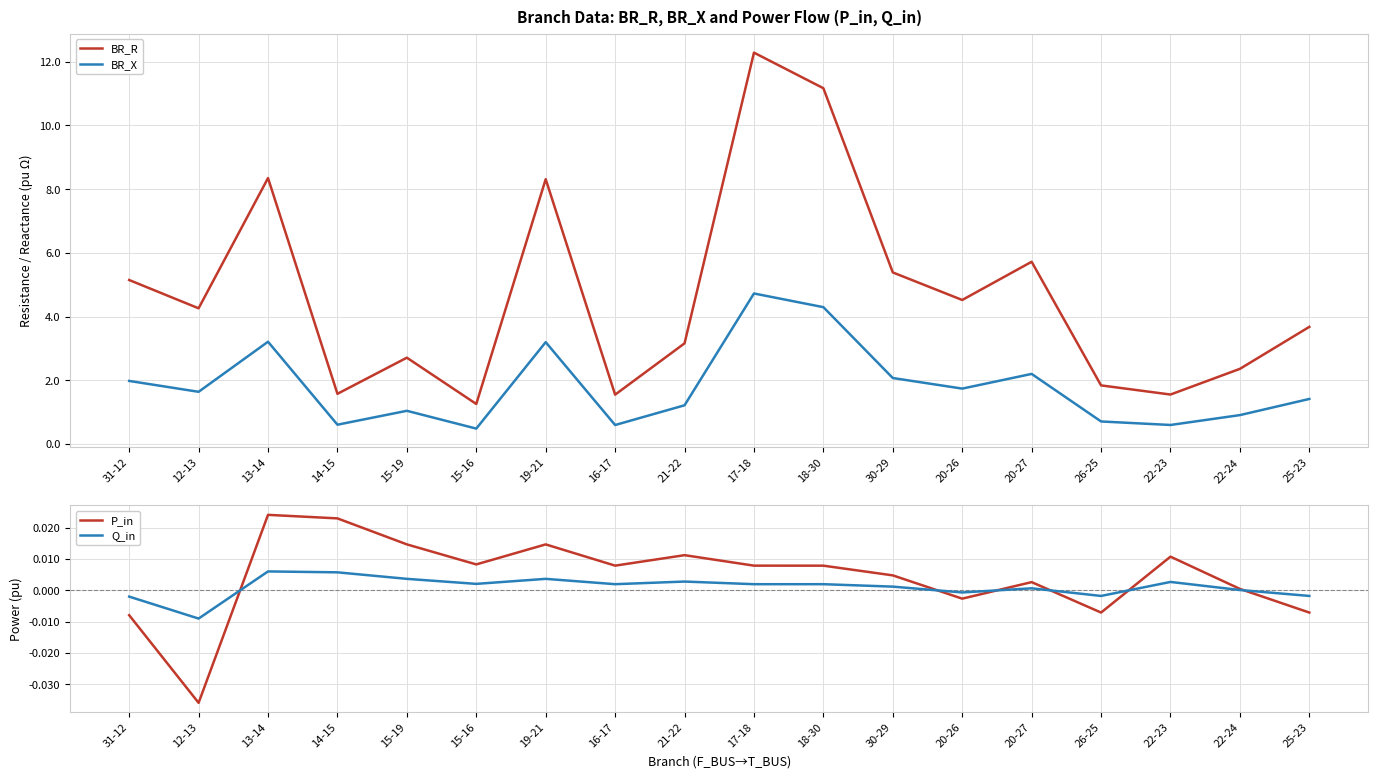

Is it true that P_in equals 0.0 at 14-15?

False